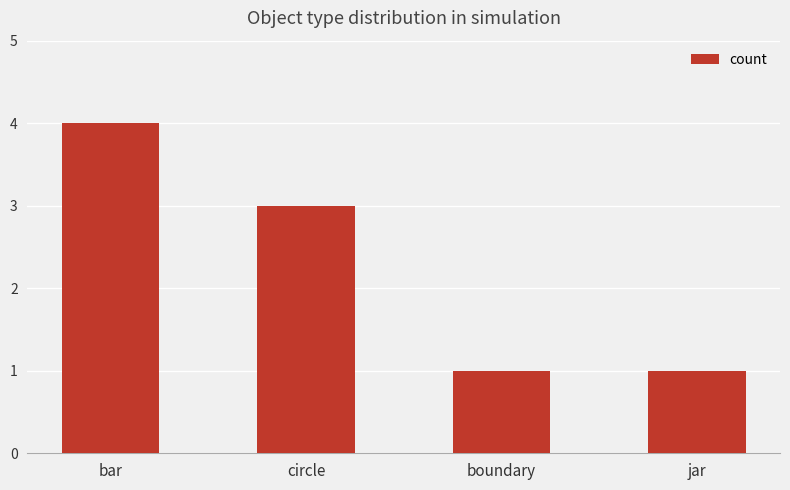

Approximately how many times larger is the value at bar compared to circle?

1.3